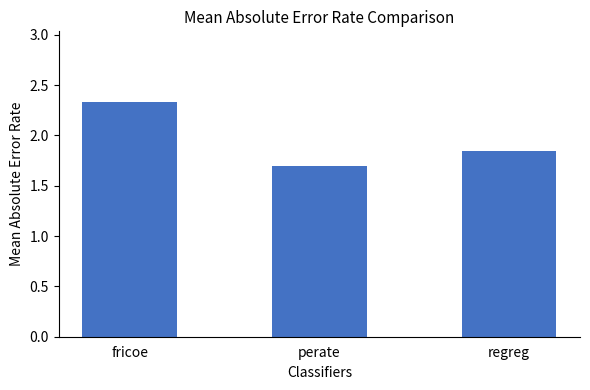

Which category has the highest value across all series?

fricoe